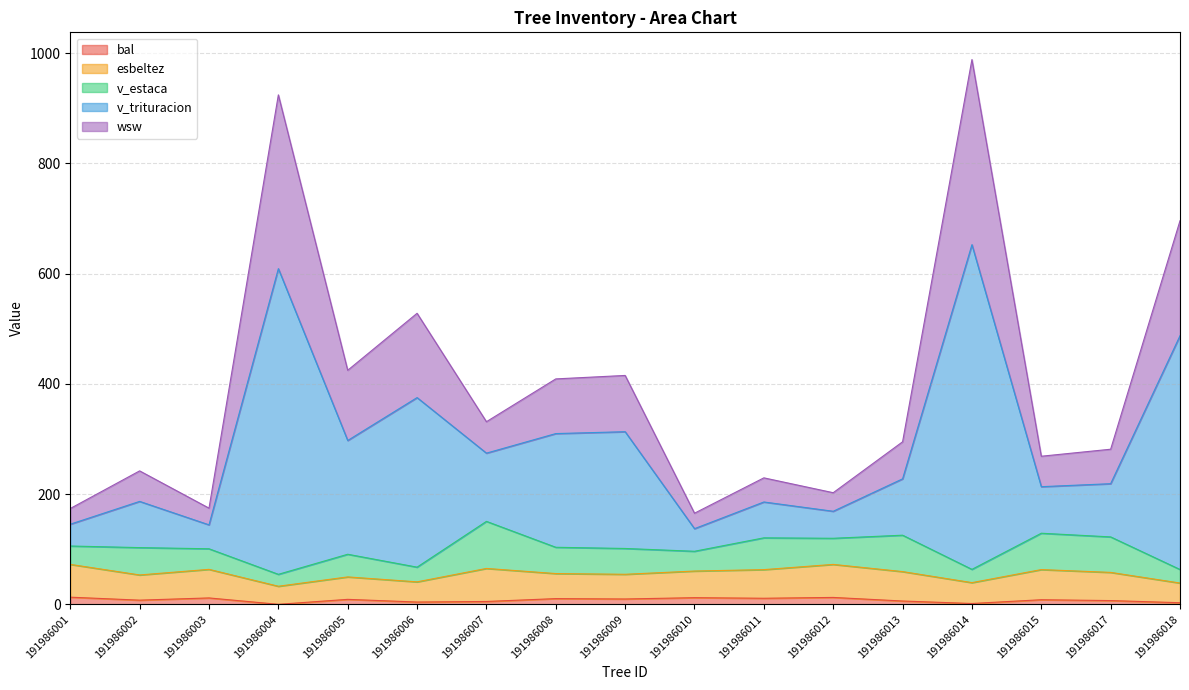

Is the value of bal at 191986001 greater than the value of v_trituracion at 191986008?

No